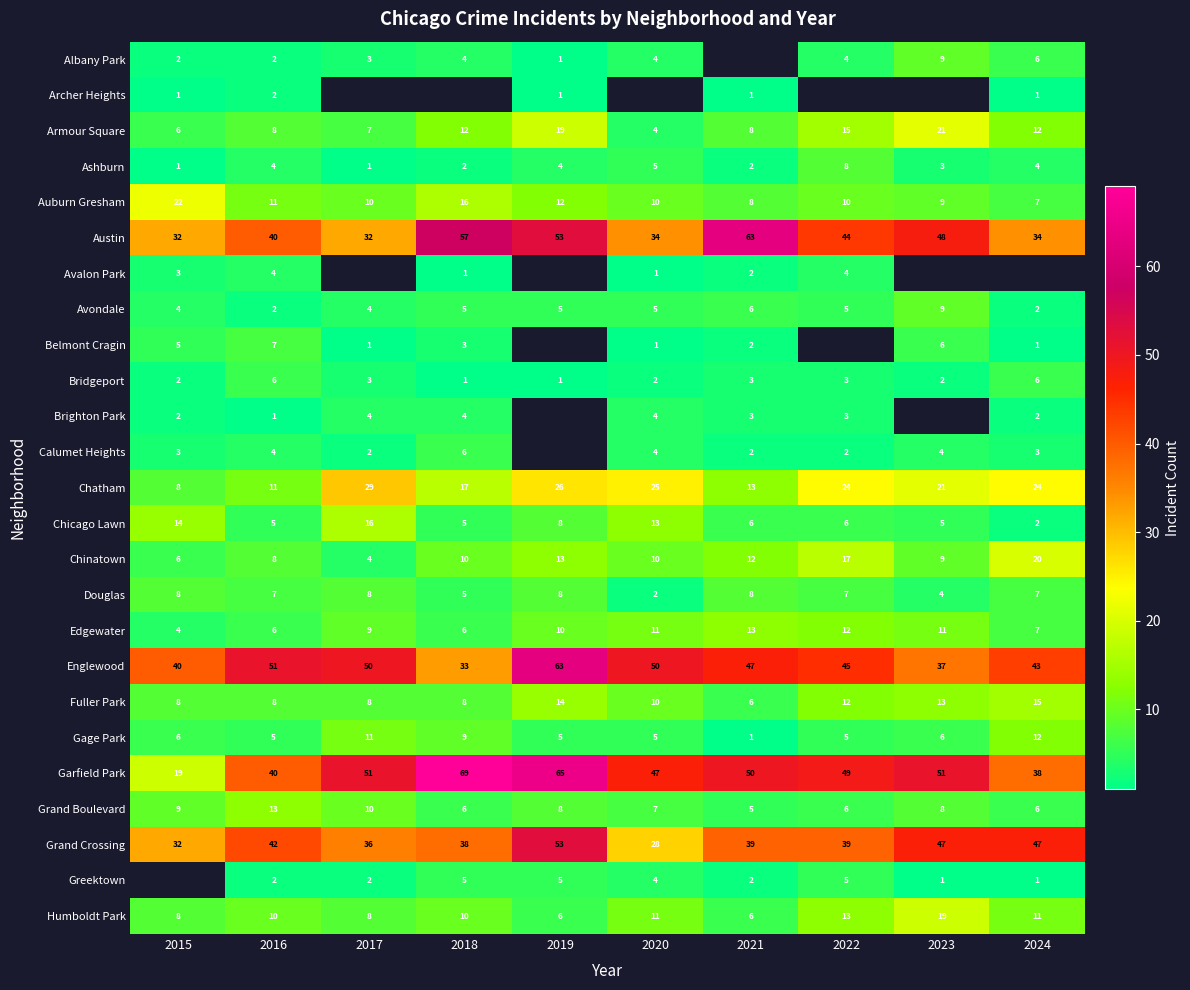

True or false: Gage Park has a value of 6 at 2017.

False